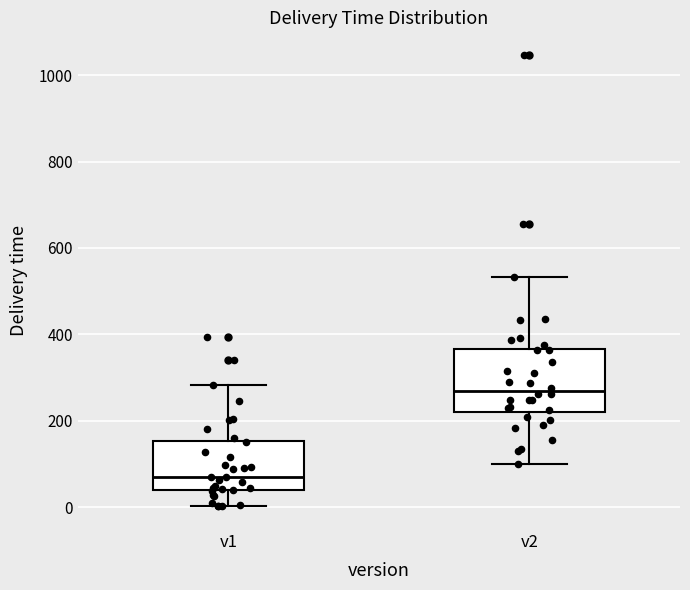

Where does the median line of the box for v1 sit on the y-axis? The values are not printed on the chart, so give them approximately, as read against the axis.

80